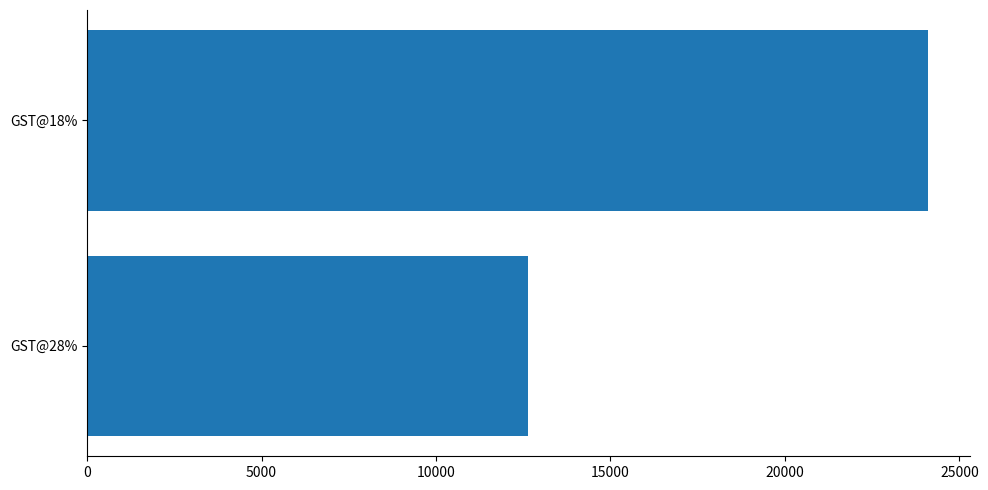

How many bars are there in total?

2